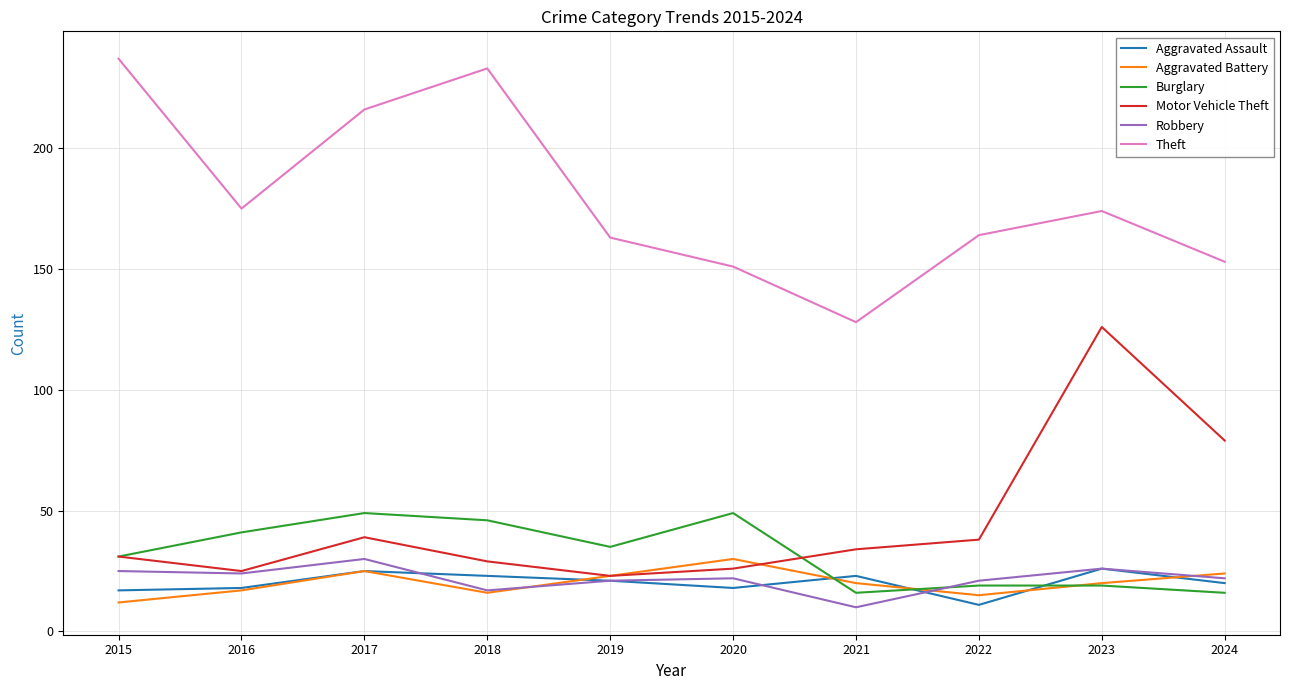

What is the greatest value displayed?

237